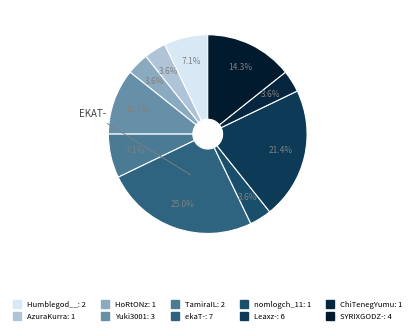

How many segments does this pie chart have?

10